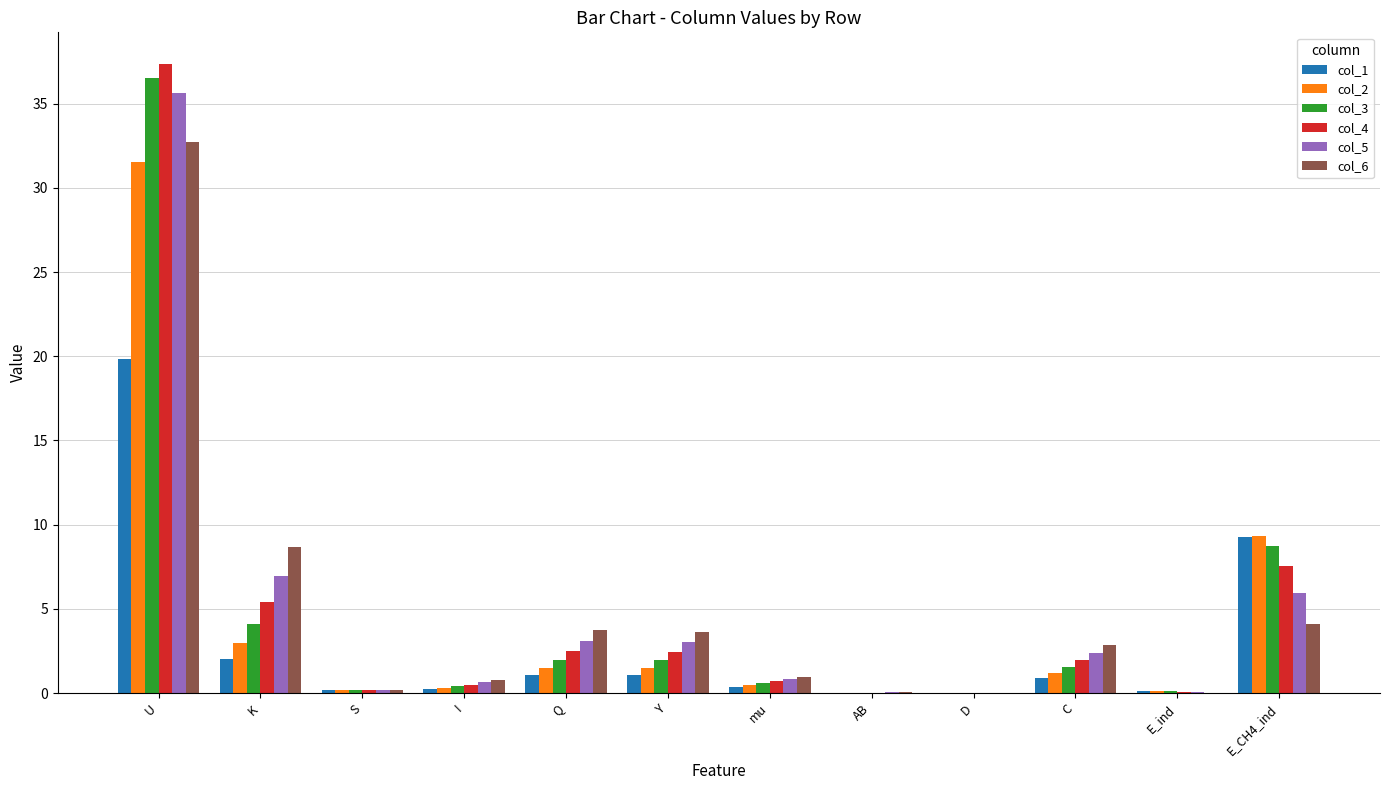

What is the highest value of the col_4 series?

37.4